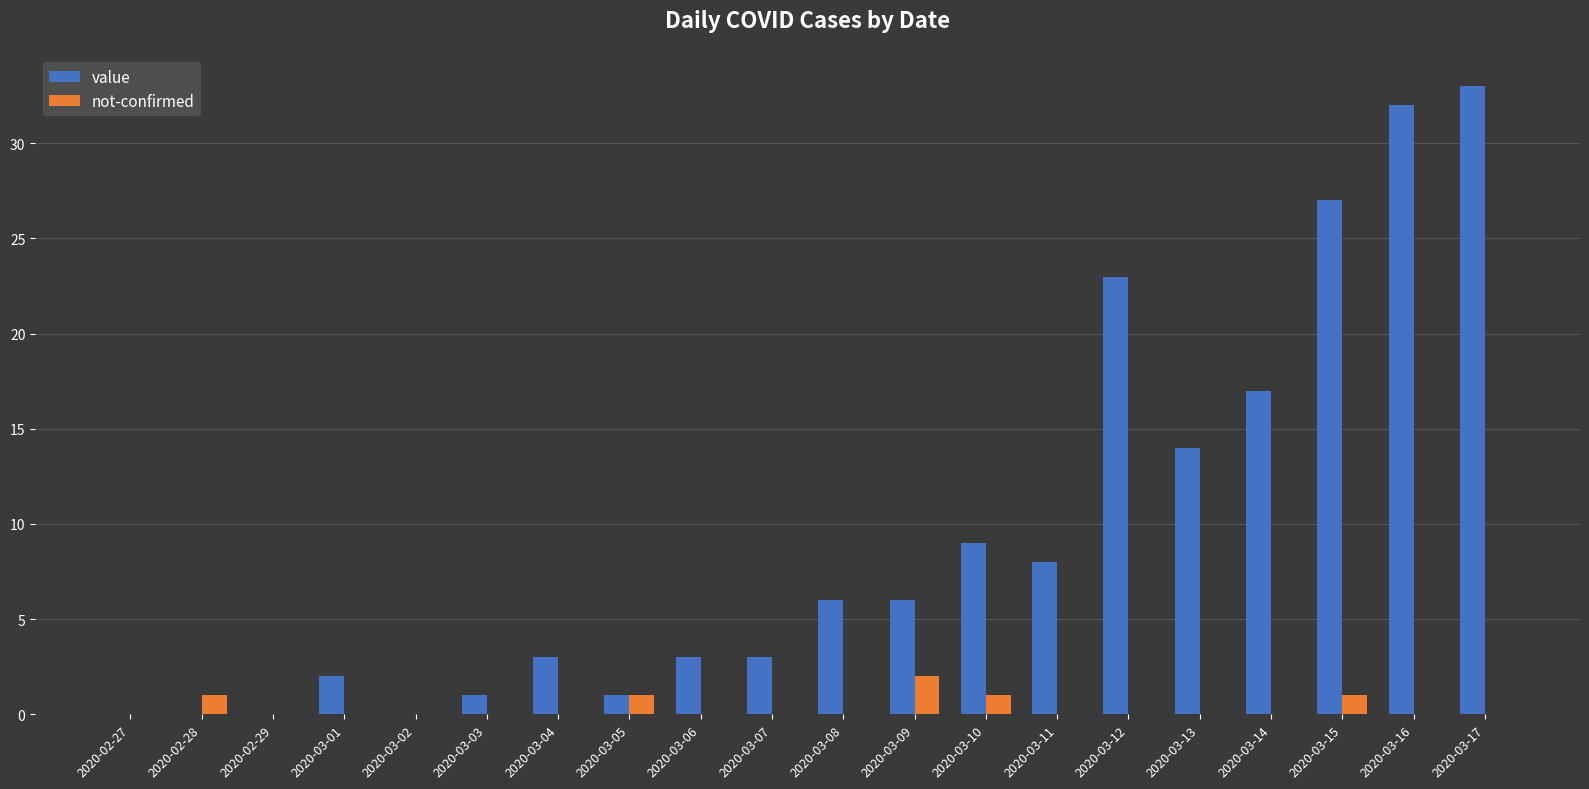

At which category is the sum across all series the highest?

2020-03-17